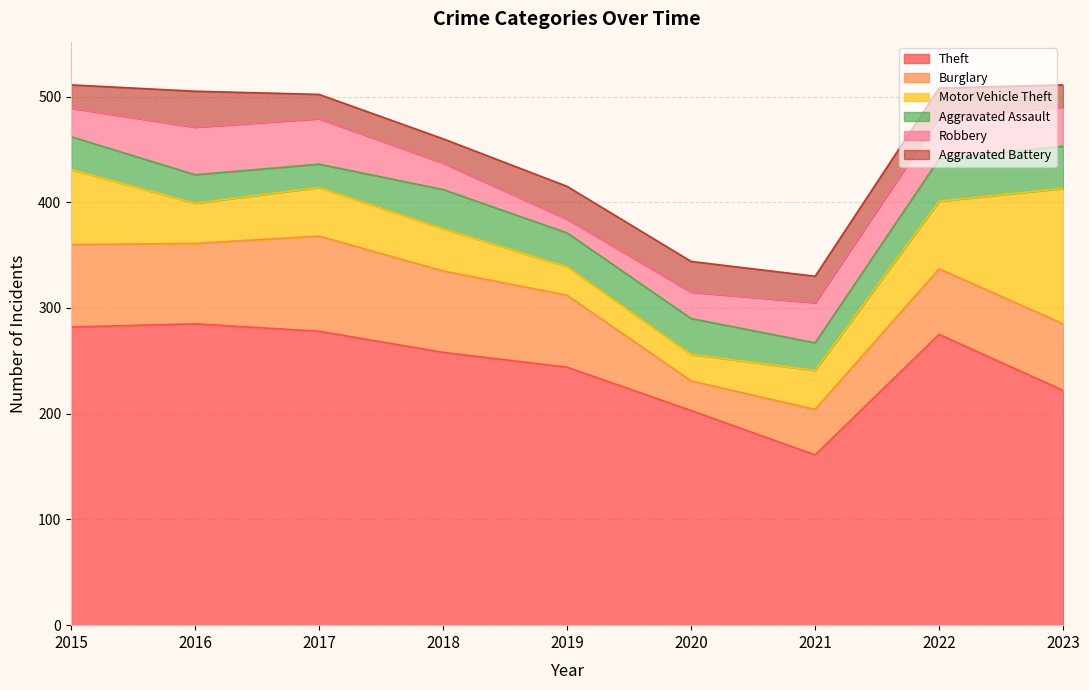

In Motor Vehicle Theft, how many points are higher than both neighbors (excluding endpoints)?

1